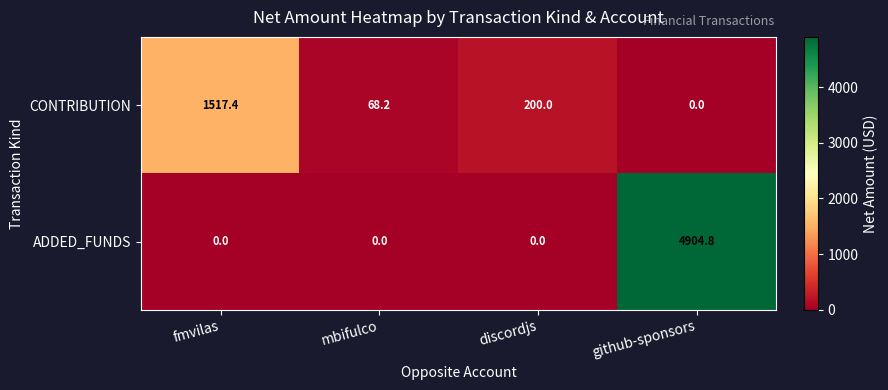

How many series are shown in this chart?

2